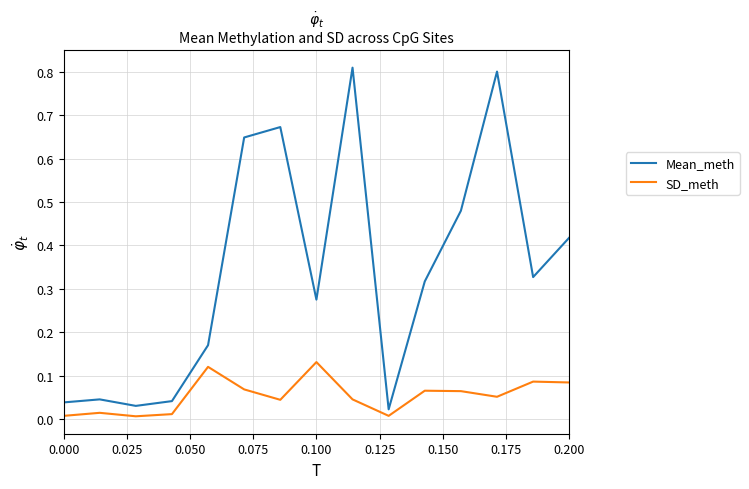

Does the chart have visible grid lines?

Yes